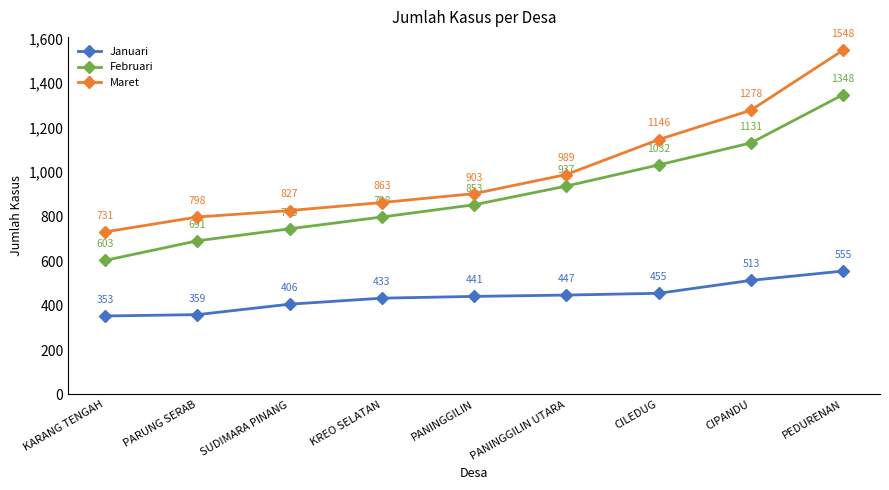

Reading left to right, extract all data points from this chart.

Januari: KARANG TENGAH=353	PARUNG SERAB=359	SUDIMARA PINANG=406	KREO SELATAN=433	PANINGGILIN=441	PANINGGILIN UTARA=447	CILEDUG=455	CIPANDU=513	PEDURENAN=555
Februari: KARANG TENGAH=603	PARUNG SERAB=691	SUDIMARA PINANG=745	KREO SELATAN=798	PANINGGILIN=853	PANINGGILIN UTARA=937	CILEDUG=1032	CIPANDU=1131	PEDURENAN=1348
Maret: KARANG TENGAH=731	PARUNG SERAB=798	SUDIMARA PINANG=827	KREO SELATAN=863	PANINGGILIN=903	PANINGGILIN UTARA=989	CILEDUG=1146	CIPANDU=1278	PEDURENAN=1548